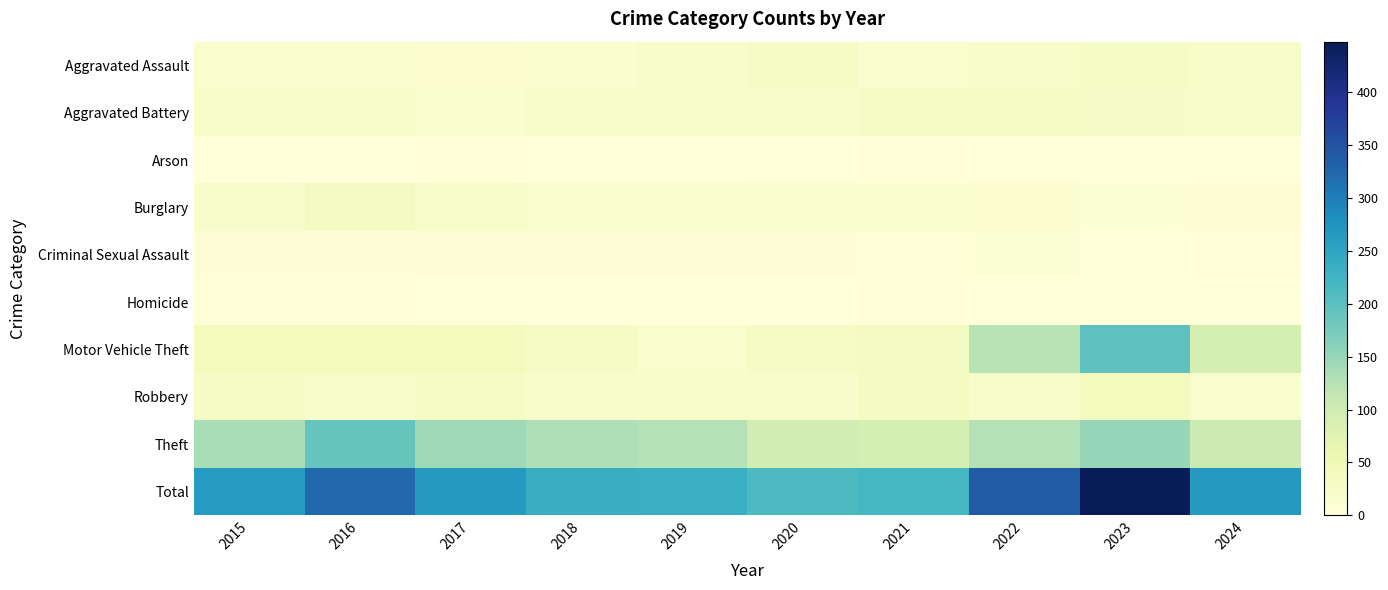

Which series has the largest range (max minus min)?

Total